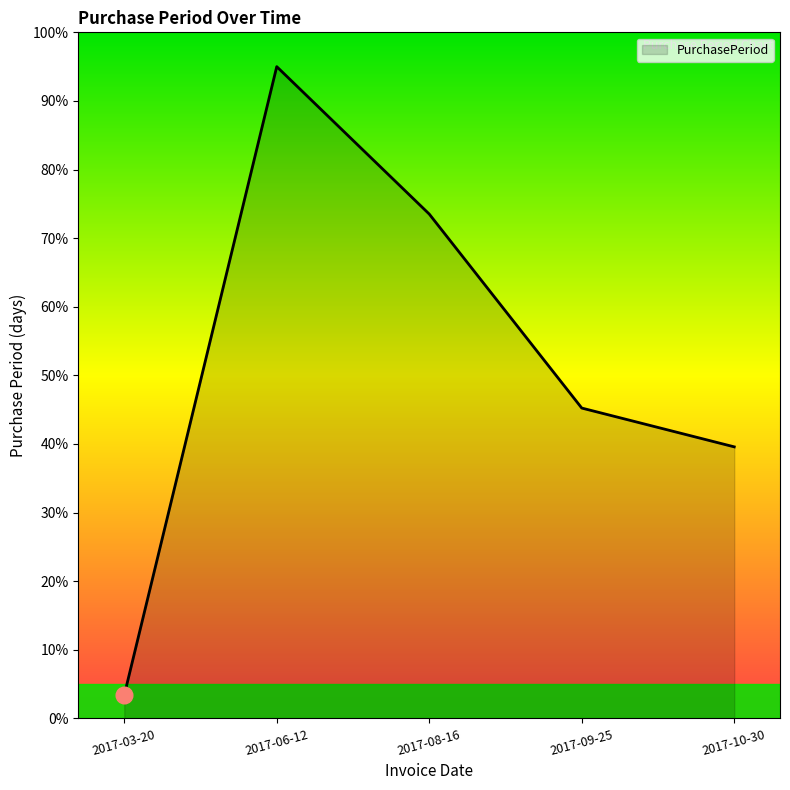

What is the difference between the values at 2017-03-20 and 2017-08-16?

70.1